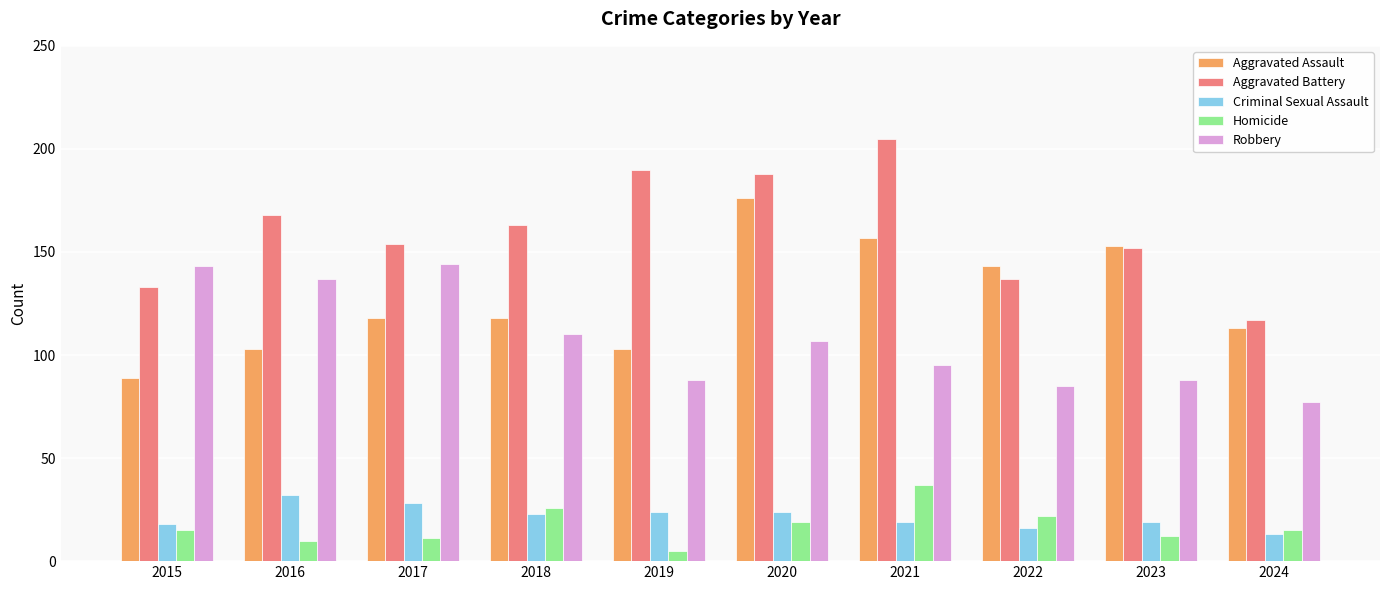

Which series changed the most between 2023 and 2024?

Aggravated Assault